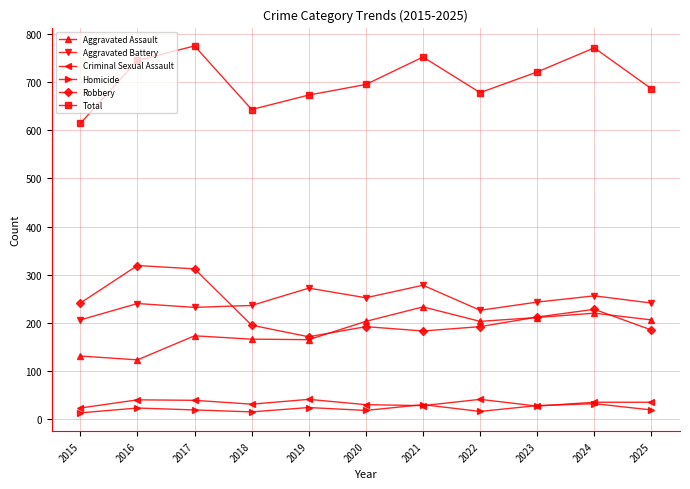

What is the spread (max minus min) of values at 2025?

667